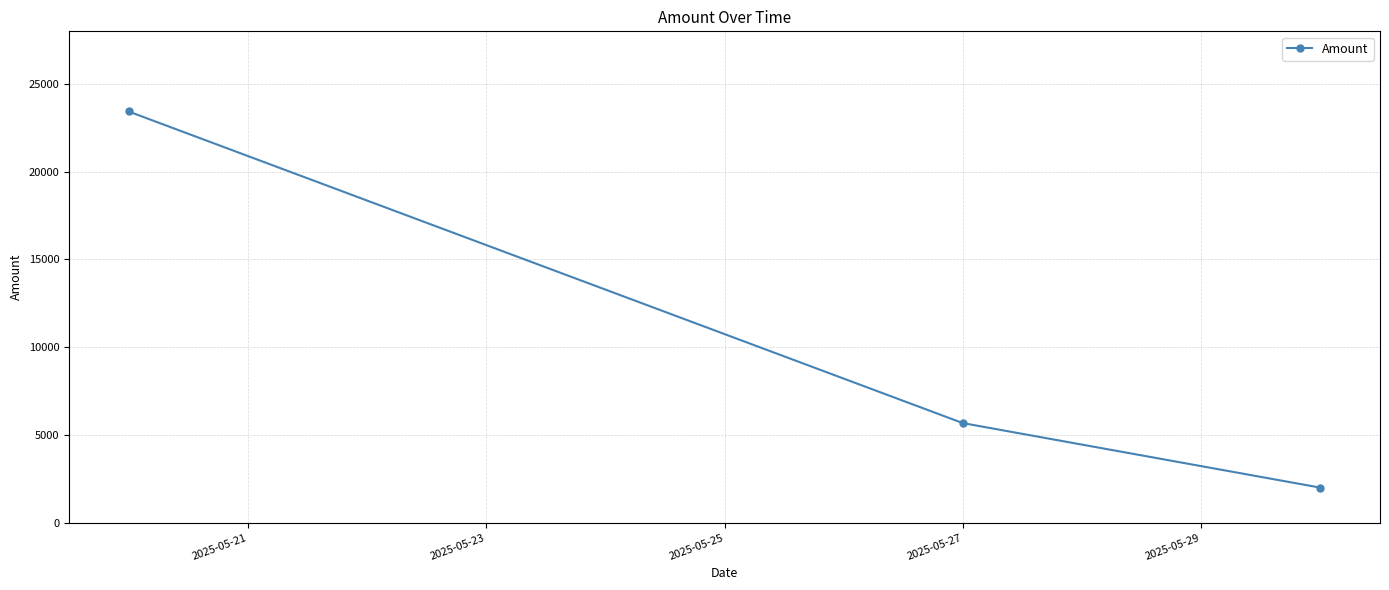

How many values are between 2000 and 23433?

3